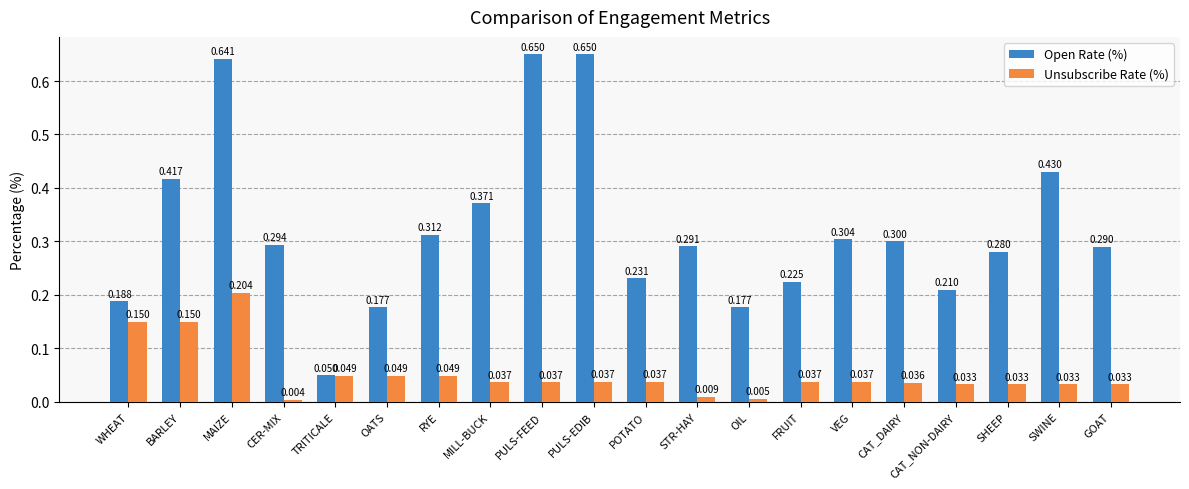

What is the value of the Open Rate (%) bar at the 12th from the left?

0.3